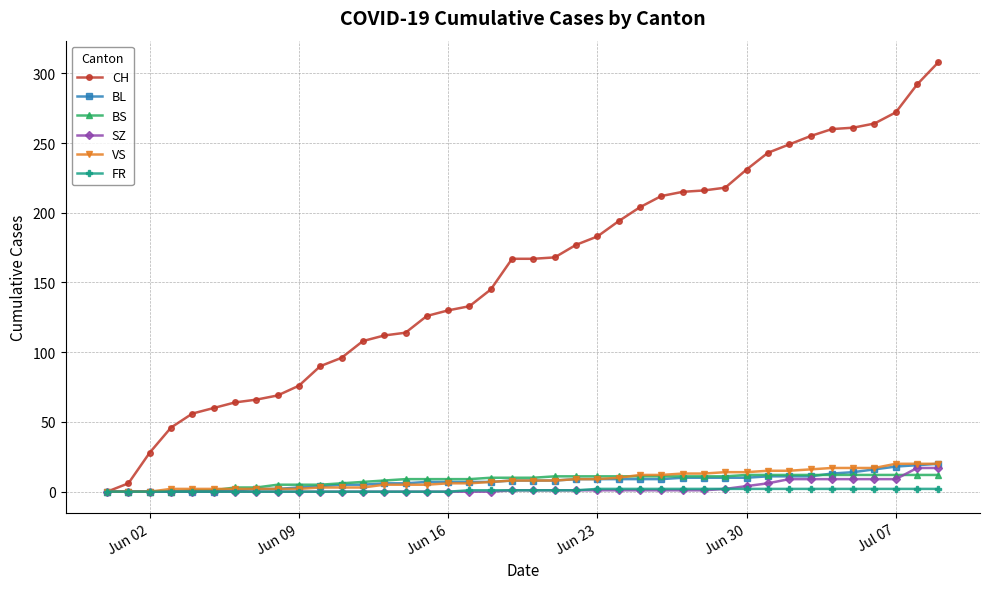

What is the difference between the maximum and minimum values in the BL series?

20